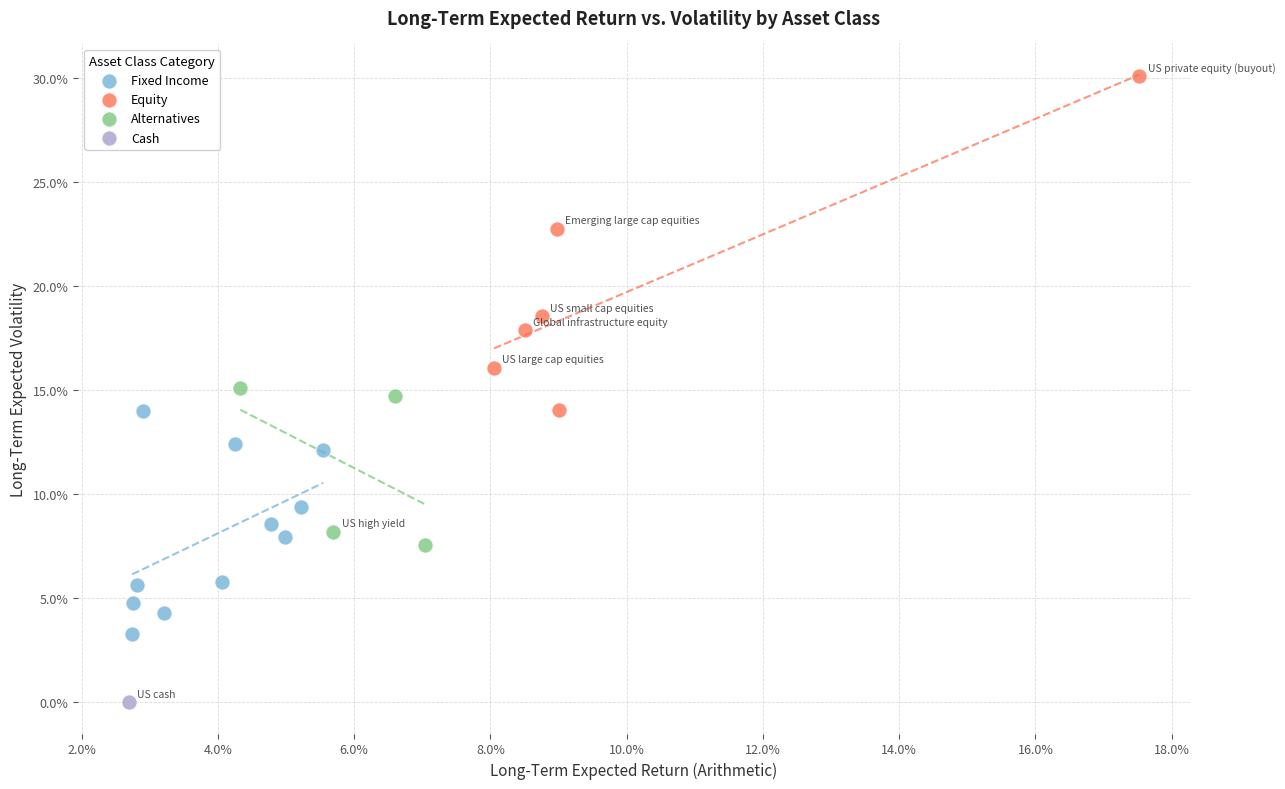

Which series reaches the minimum Y coordinate?

Cash